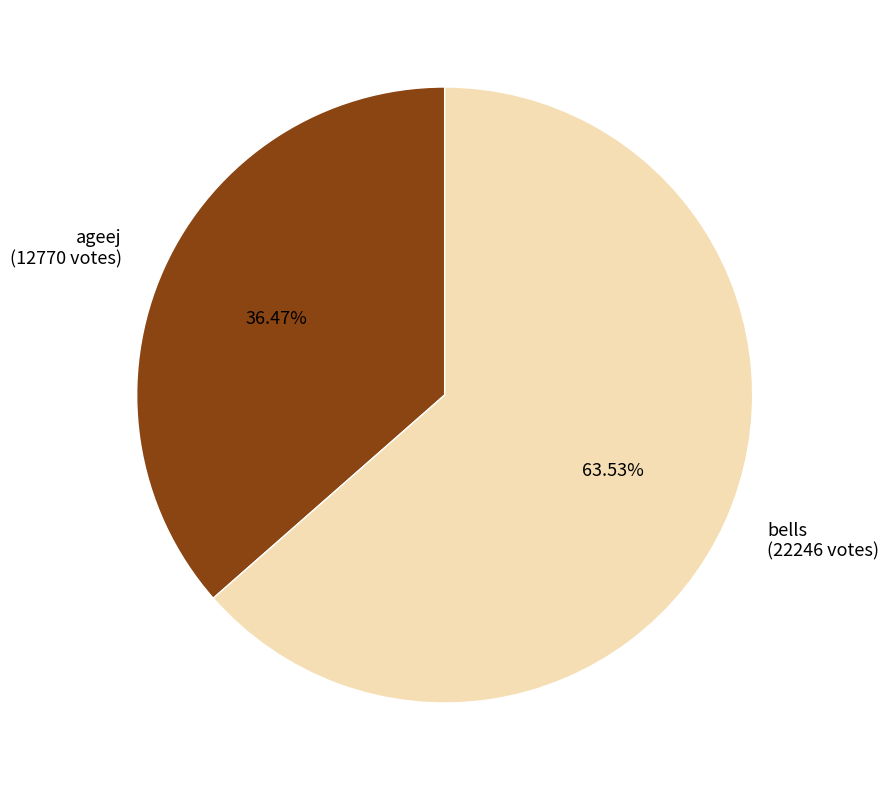

Do ageej and bells together represent more than half of the pie?

Yes